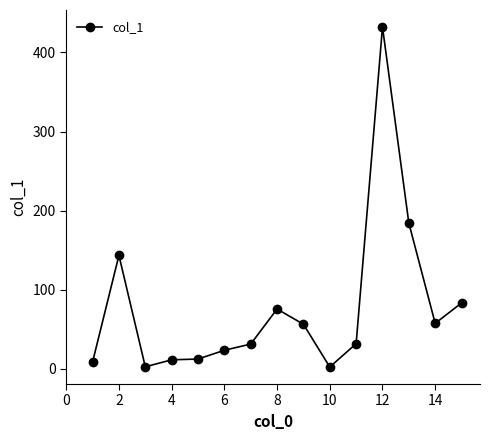

Count the number of categories in the chart.

15